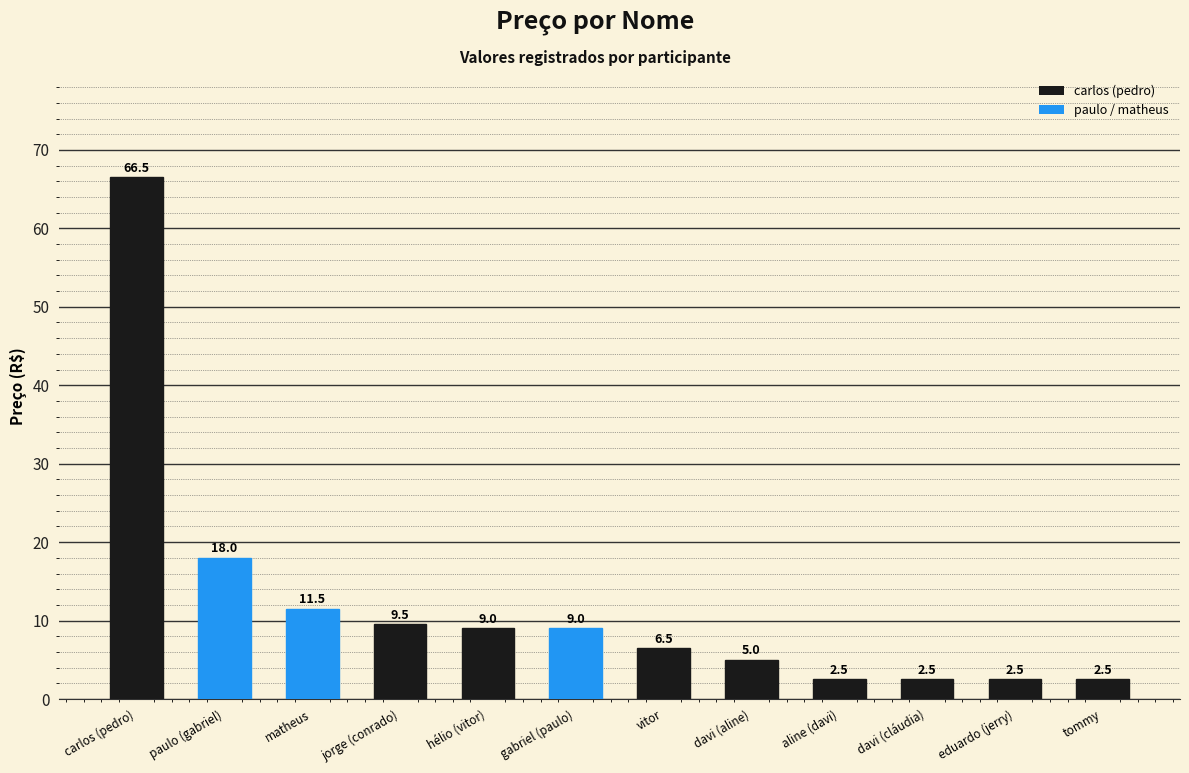

Reading left to right, extract all data points from this chart.

66.5	18.0	11.5	9.5	9.0	9.0	6.5	5.0	2.5	2.5	2.5	2.5